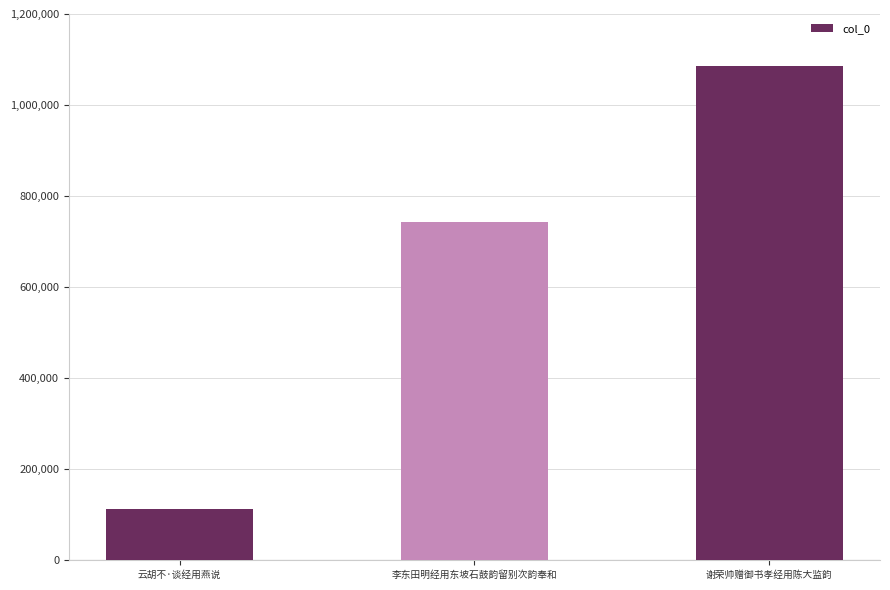

Between 李东田明经用东坡石鼓韵留别次韵奉和 and 云胡不·谈经用燕说, which is larger?

李东田明经用东坡石鼓韵留别次韵奉和